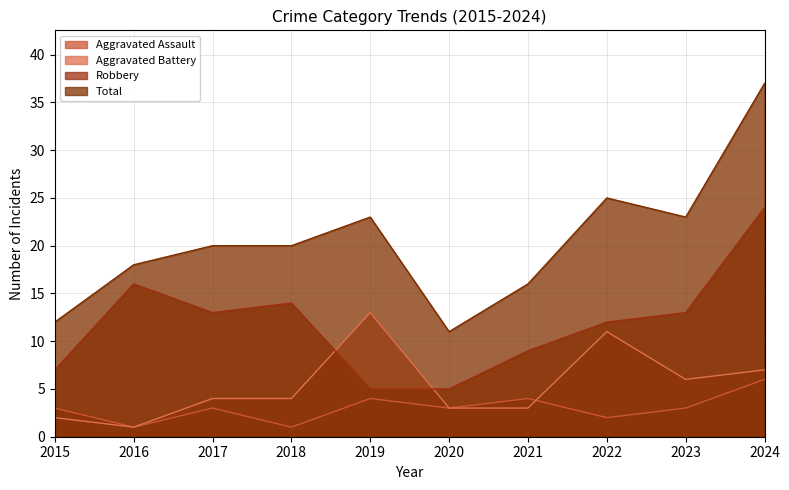

What is the smallest value displayed?

1